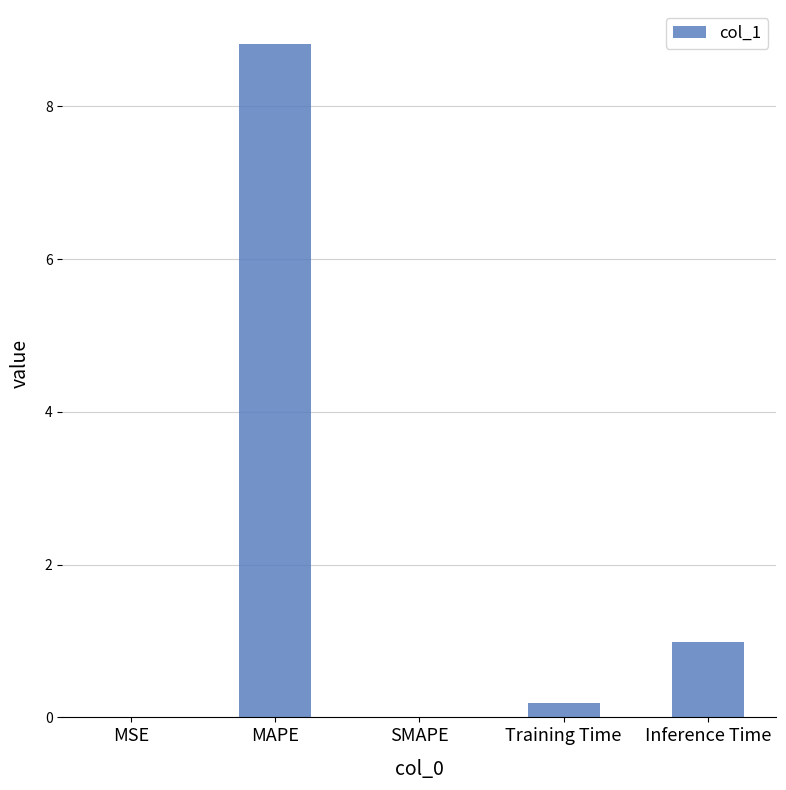

Which has a higher value, Training Time or Inference Time?

Inference Time